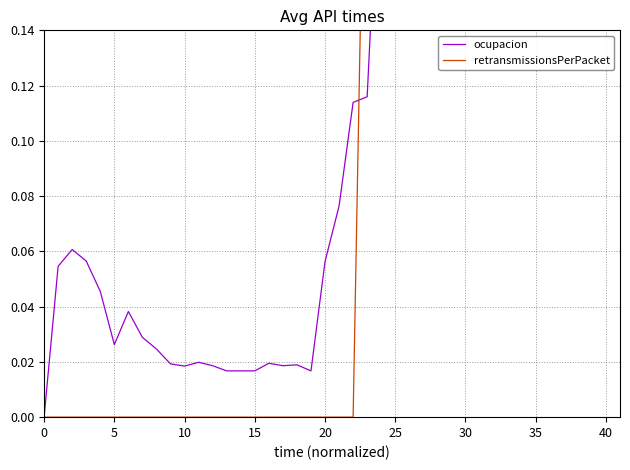

Is the value of retransmissionsPerPacket at 16 greater than the value of ocupacion at 17?

No